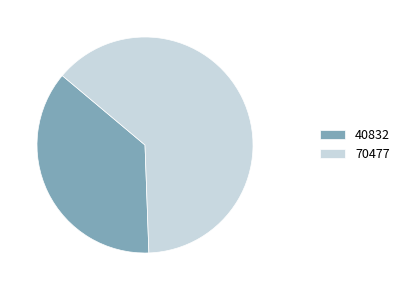

Rank the categories by value from highest to lowest.

70477, 40832